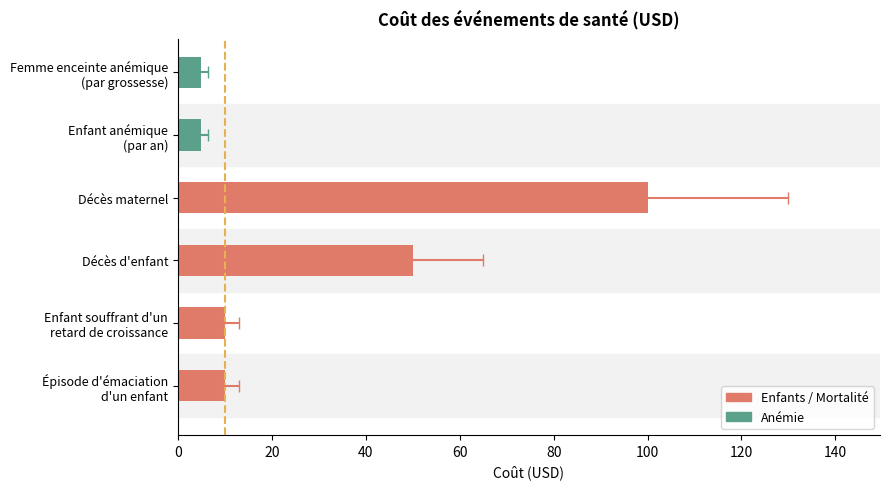

What is the average value?

30